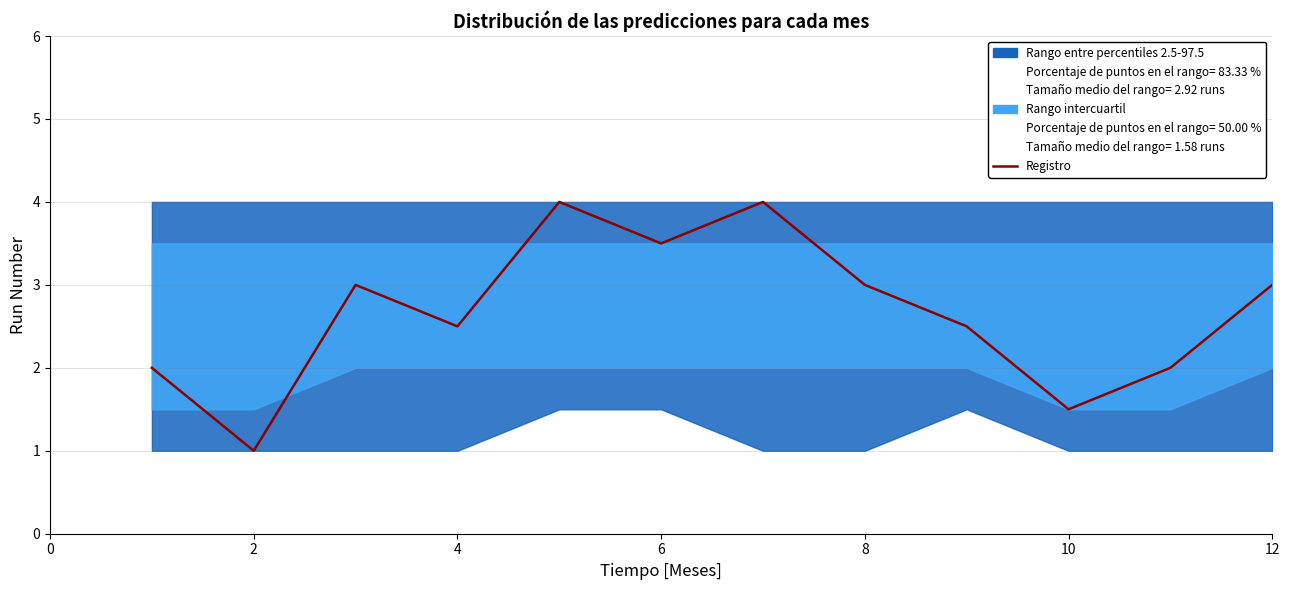

What is the label of the 11th point from the left?

10